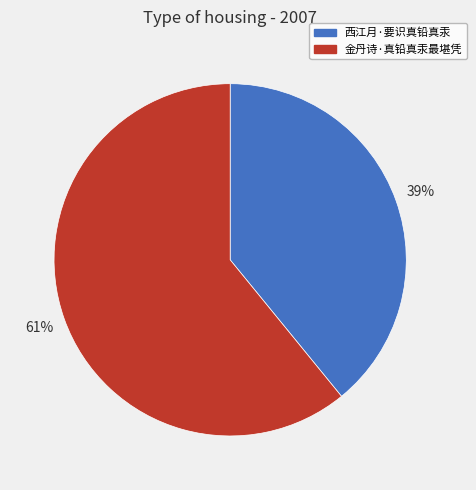

What is the ratio of the value at 金丹诗·真铅真汞最堪凭 to the value at 西江月·要识真铅真汞?

1.6